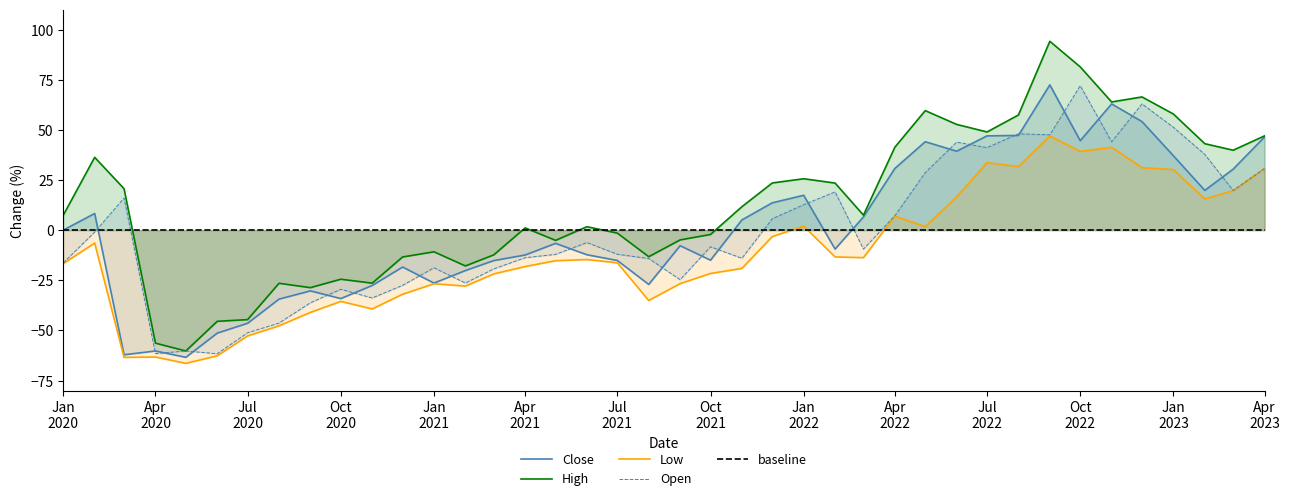

How many positive values does the Open series have?

17